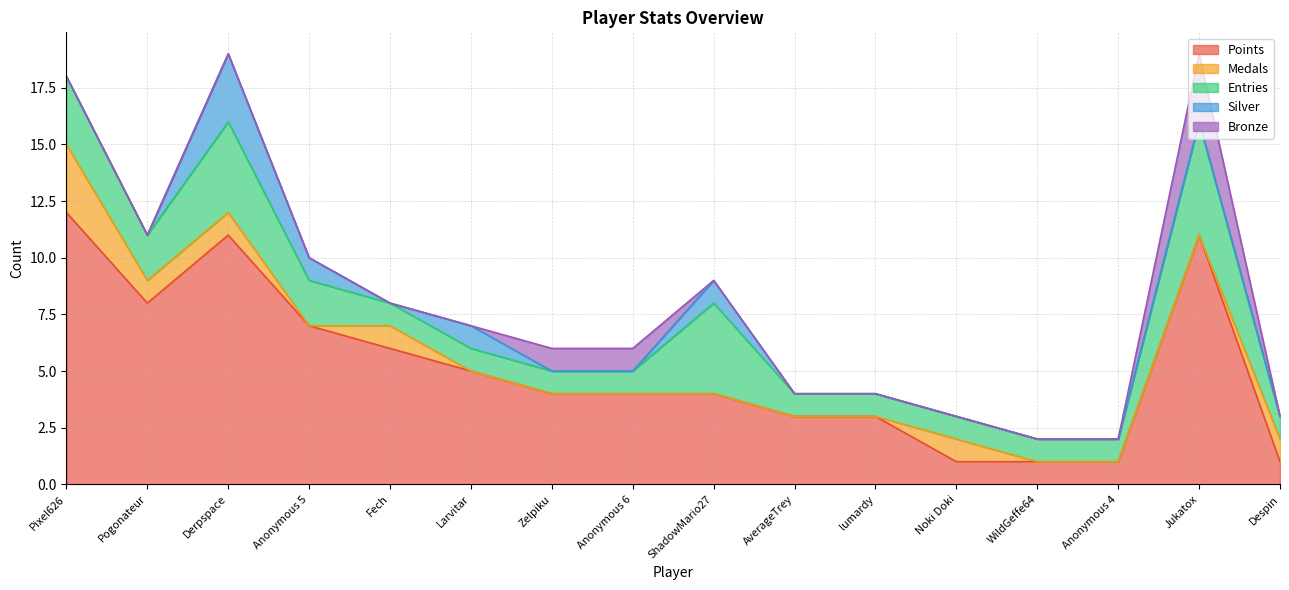

Reading left to right, list all the values displayed in this chart.

Points: Pixel626=12	Pogonateur=8	Derpspace=11	Anonymous 5=7	Fech=6	Larvitar=5	Zelpiku=4	Anonymous 6=4	ShadowMario27=4	AverageTrey=3	lumardy=3	Noki Doki=1	WildGeffe64=1	Anonymous 4=1	Jukatox=11	Despin=1
Medals: Pixel626=3	Pogonateur=1	Derpspace=1	Anonymous 5=0	Fech=1	Larvitar=0	Zelpiku=0	Anonymous 6=0	ShadowMario27=0	AverageTrey=0	lumardy=0	Noki Doki=1	WildGeffe64=0	Anonymous 4=0	Jukatox=0	Despin=1
Entries: Pixel626=3	Pogonateur=2	Derpspace=4	Anonymous 5=2	Fech=1	Larvitar=1	Zelpiku=1	Anonymous 6=1	ShadowMario27=4	AverageTrey=1	lumardy=1	Noki Doki=1	WildGeffe64=1	Anonymous 4=1	Jukatox=5	Despin=1
Silver: Pixel626=0	Pogonateur=0	Derpspace=3	Anonymous 5=1	Fech=0	Larvitar=1	Zelpiku=0	Anonymous 6=0	ShadowMario27=1	AverageTrey=0	lumardy=0	Noki Doki=0	WildGeffe64=0	Anonymous 4=0	Jukatox=0	Despin=0
Bronze: Pixel626=0	Pogonateur=0	Derpspace=0	Anonymous 5=0	Fech=0	Larvitar=0	Zelpiku=1	Anonymous 6=1	ShadowMario27=0	AverageTrey=0	lumardy=0	Noki Doki=0	WildGeffe64=0	Anonymous 4=0	Jukatox=3	Despin=0